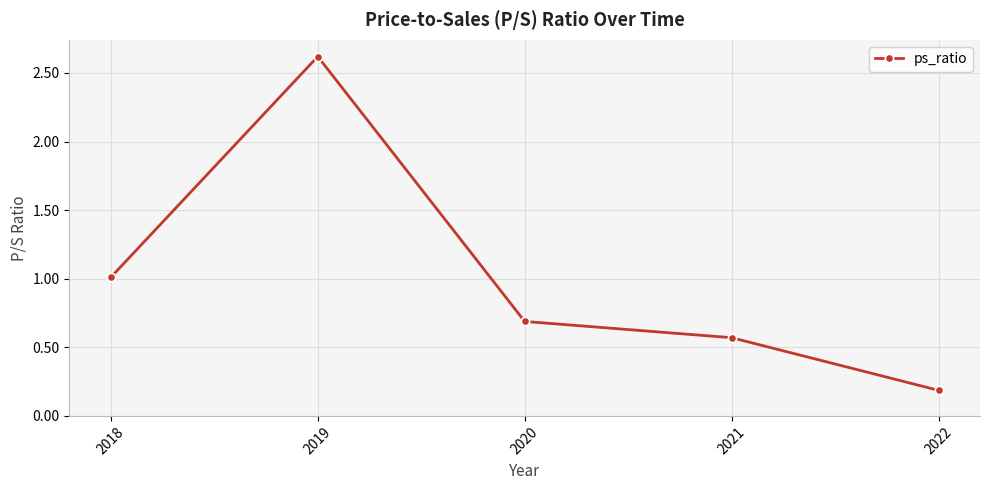

Is this an area chart (filled region under the line)?

No